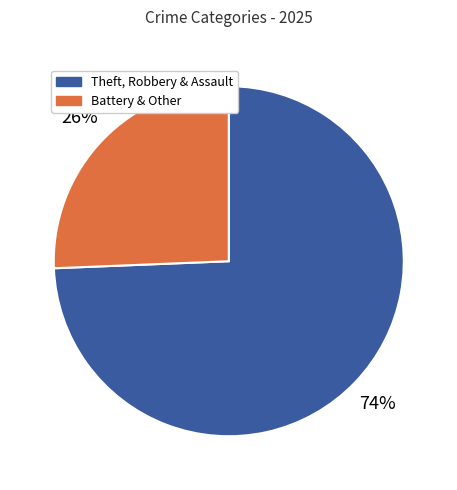

Does any single category account for the majority?

Yes